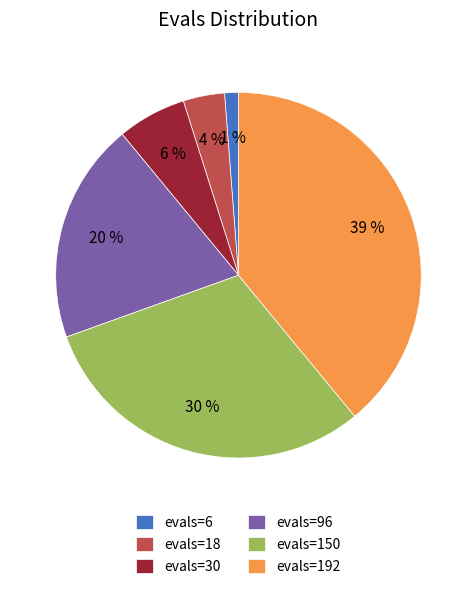

Is there any slice that represents more than half of the pie?

No